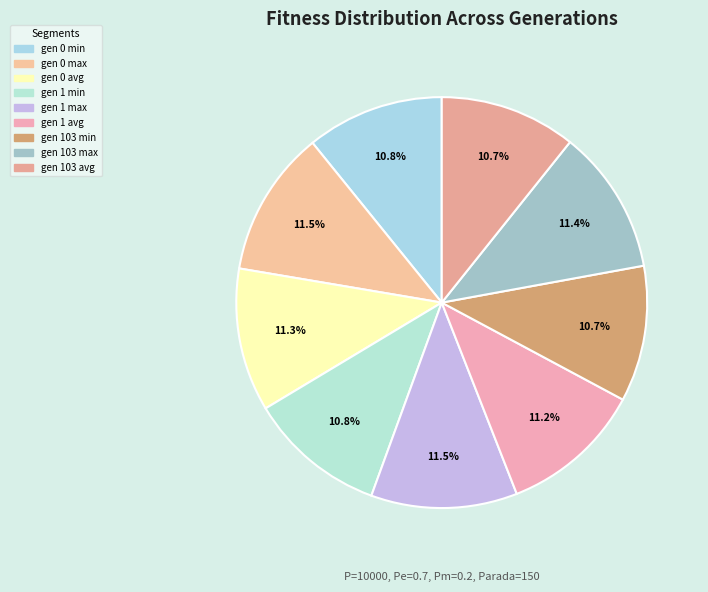

What percentage is NOT represented by gen 1 min?

89.2%